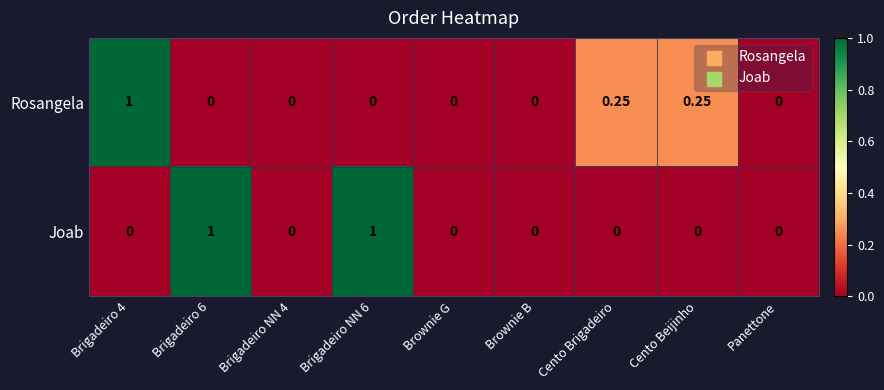

At Cento Brigadeiro, list the series in order from smallest to largest.

Joab, Rosangela